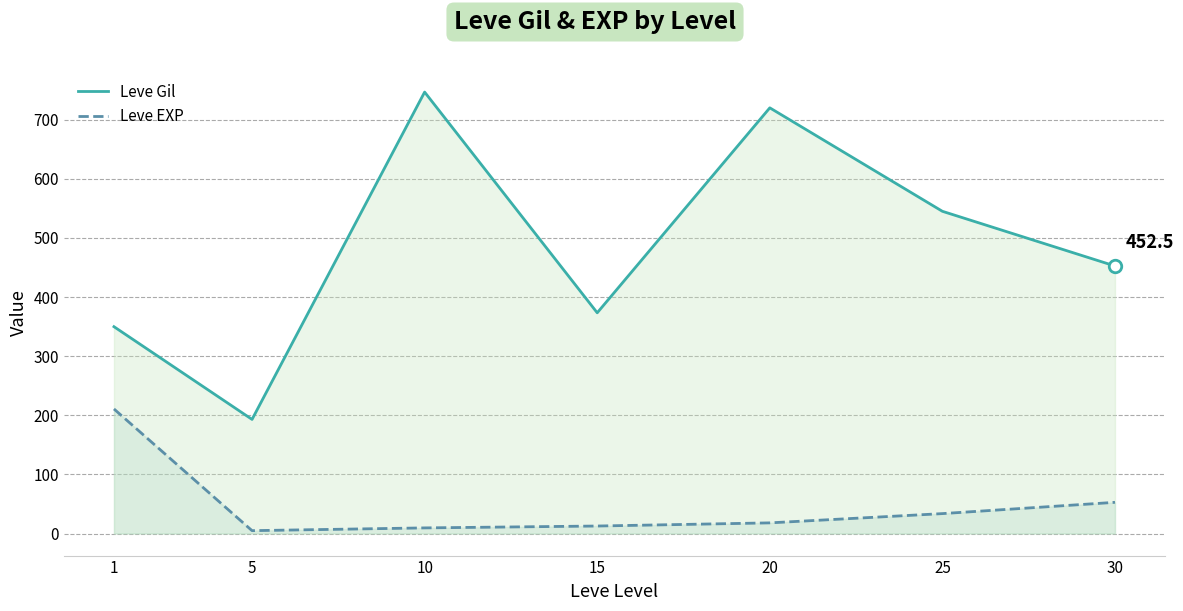

What is the value of the Leve Gil point at the 2nd from the left?

193.0